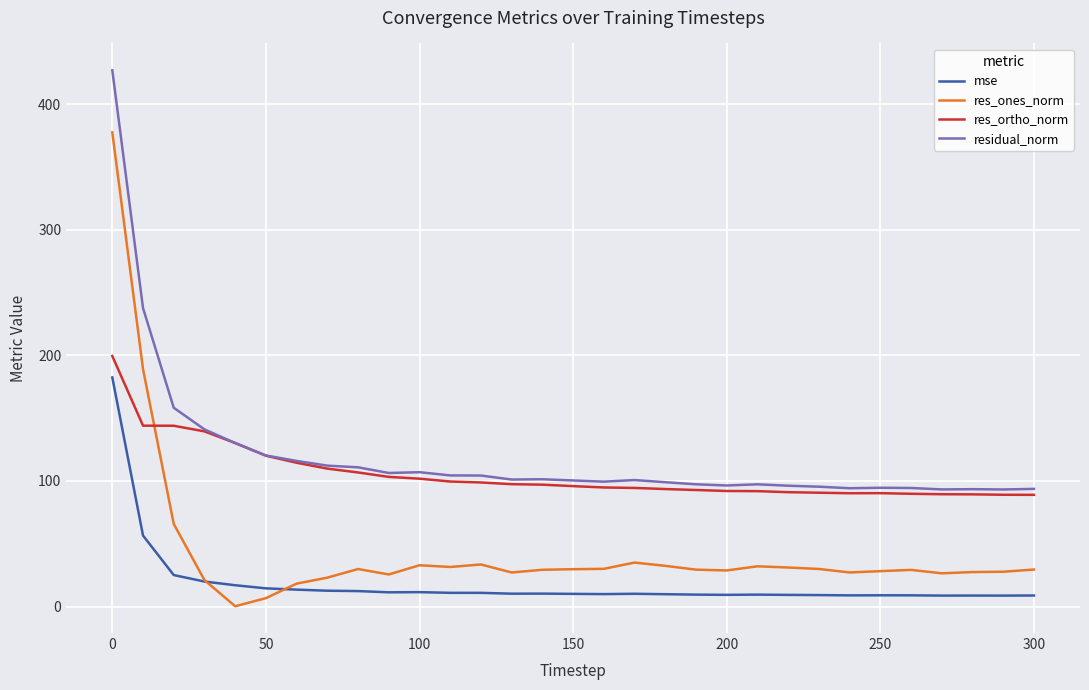

How many distinct data groups are displayed?

4